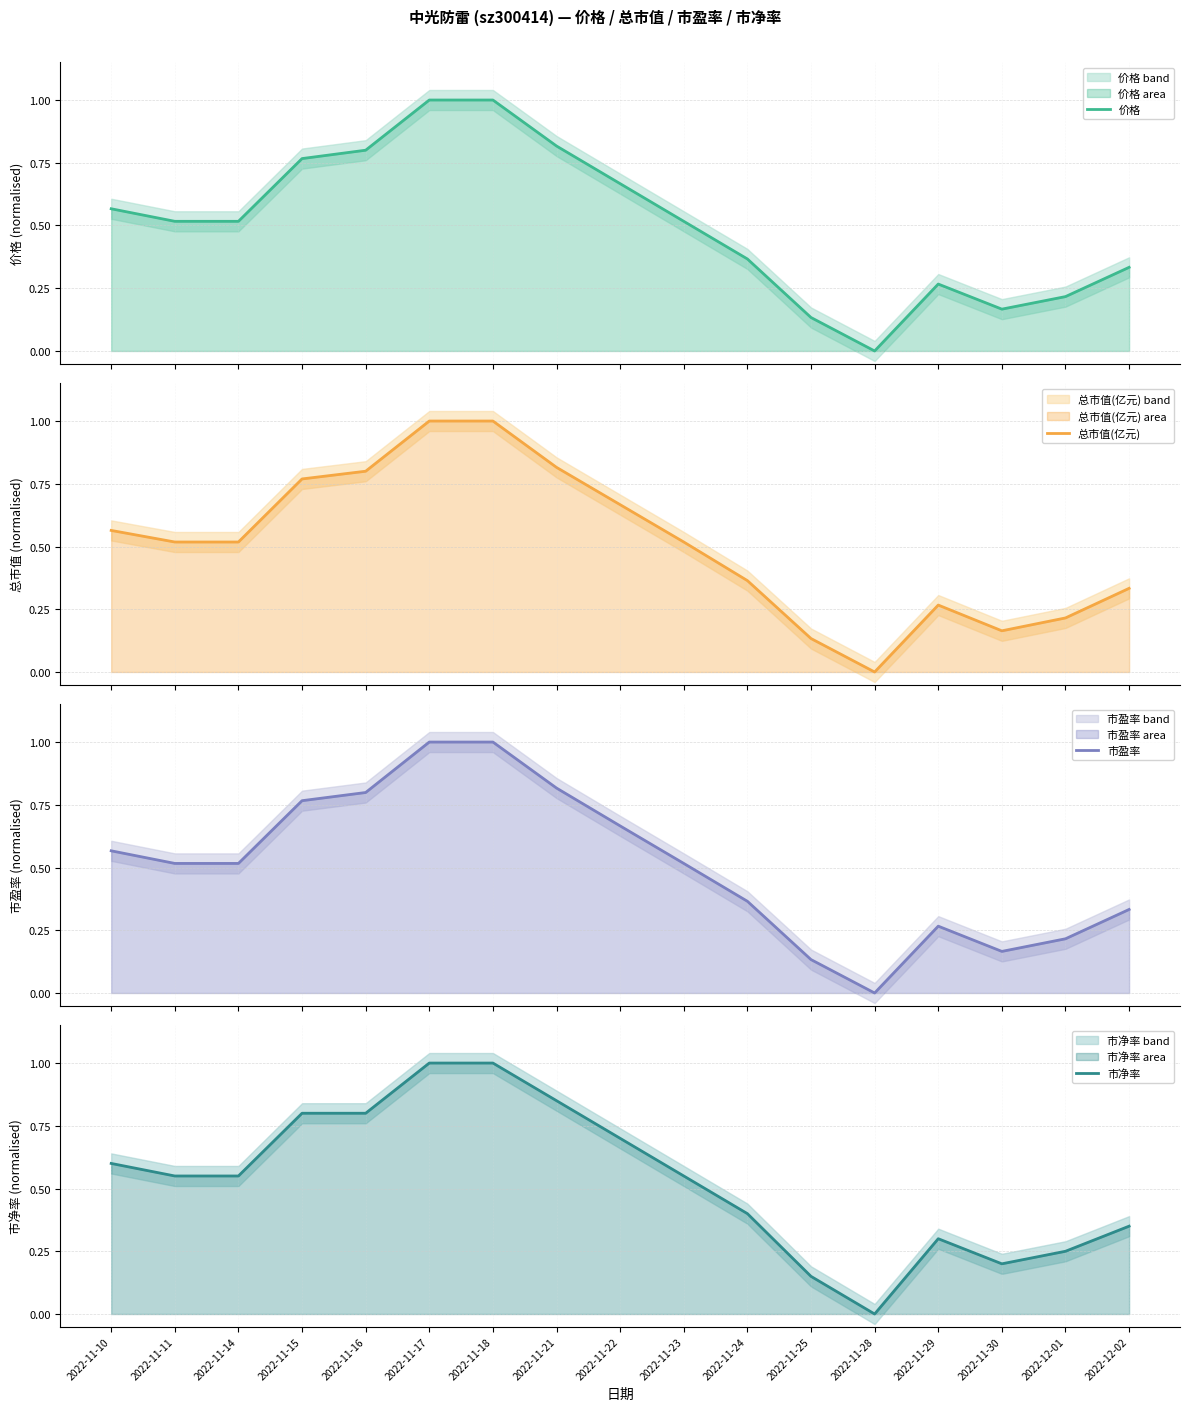

What is the label of the 1st point from the right?

2022-12-02